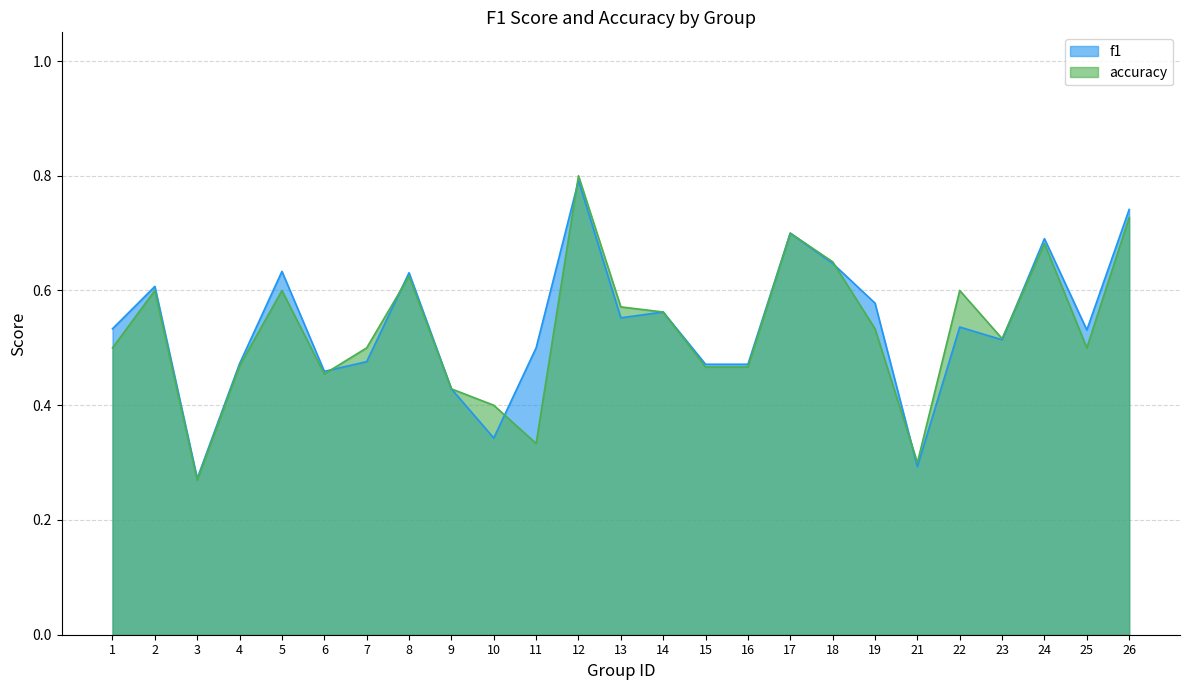

Reading left to right, transcribe all the data shown in this chart.

f1: 1=0.5	2=0.6	3=0.3	4=0.5	5=0.6	6=0.5	7=0.5	8=0.6	9=0.4	10=0.3	11=0.5	12=0.8	13=0.6	14=0.6	15=0.5	16=0.5	17=0.7	18=0.6	19=0.6	21=0.3	22=0.5	23=0.5	24=0.7	25=0.5	26=0.7
accuracy: 1=0.5	2=0.6	3=0.3	4=0.5	5=0.6	6=0.5	7=0.5	8=0.6	9=0.4	10=0.4	11=0.3	12=0.8	13=0.6	14=0.6	15=0.5	16=0.5	17=0.7	18=0.7	19=0.5	21=0.3	22=0.6	23=0.5	24=0.7	25=0.5	26=0.7